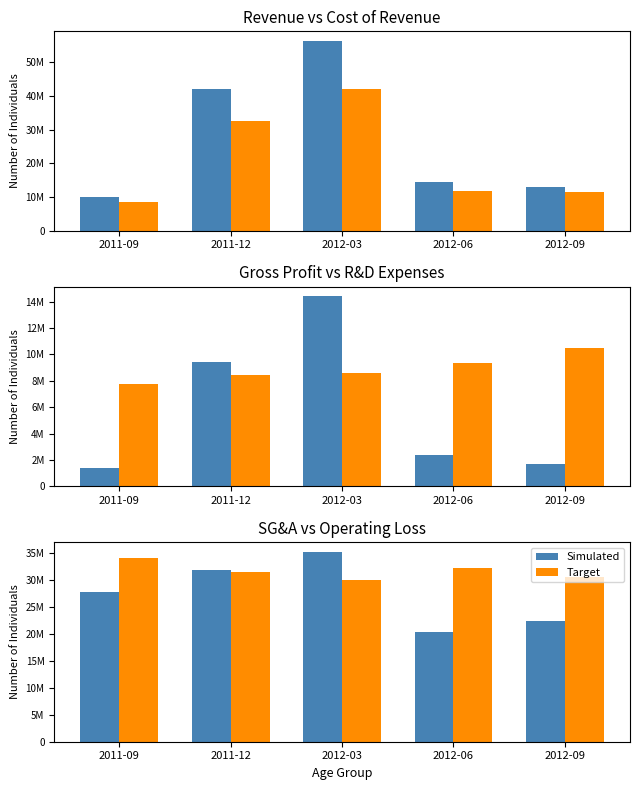

At 2012-03, list the series in order from largest to smallest.

Simulated, Target